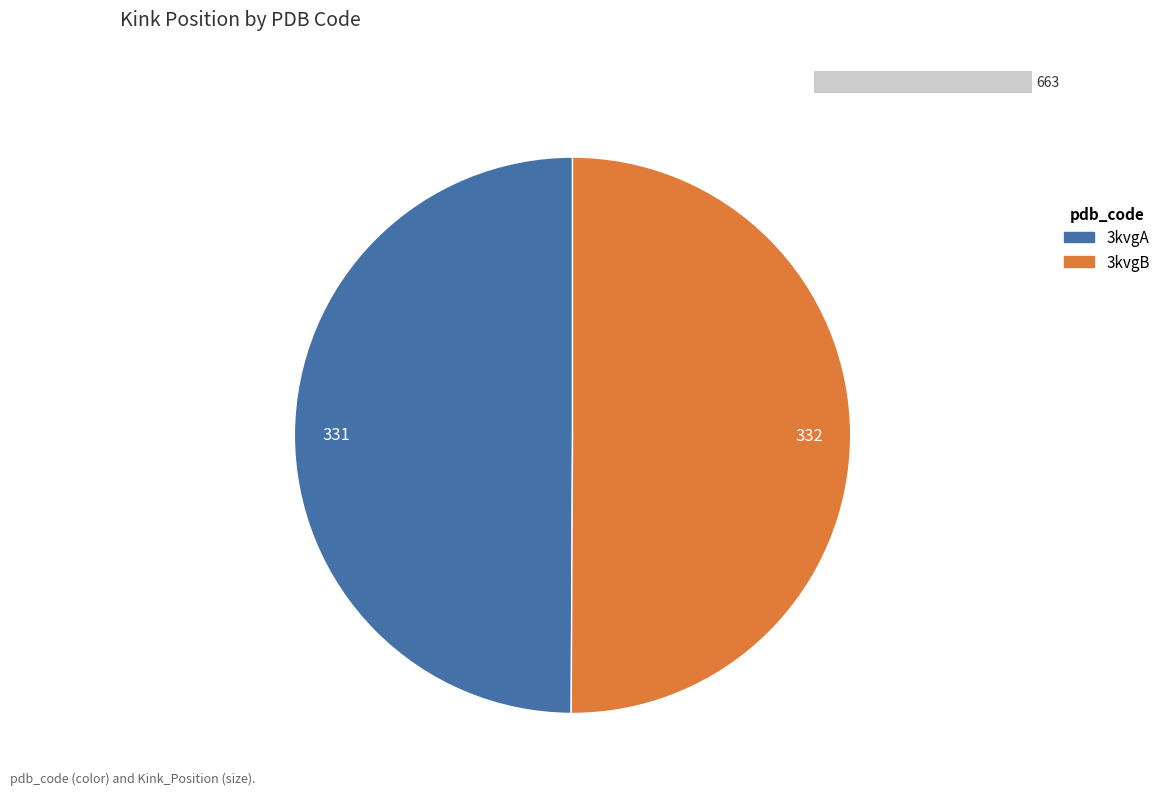

How much of the chart is everything except 3kvgB?

49.9%